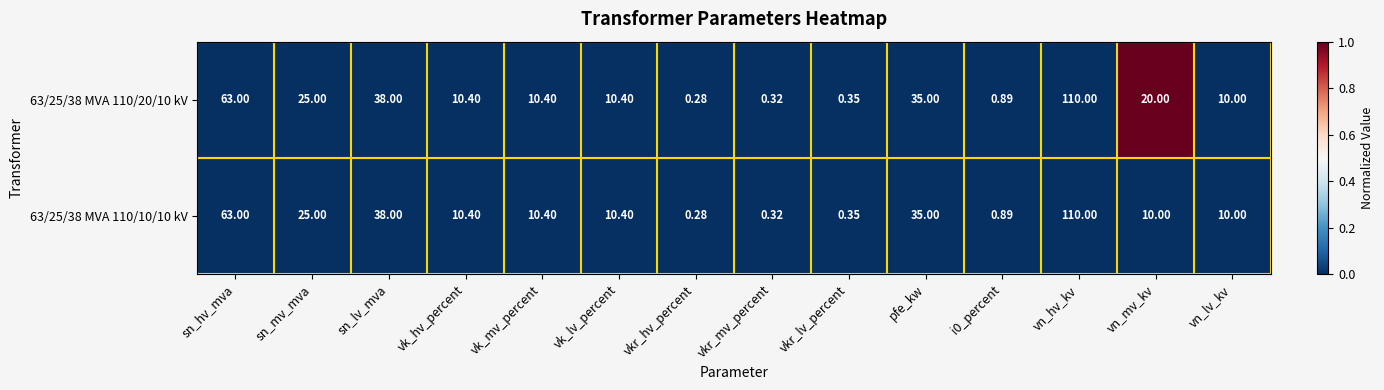

Which series has the largest total across all categories?

63/25/38 MVA 110/20/10 kV